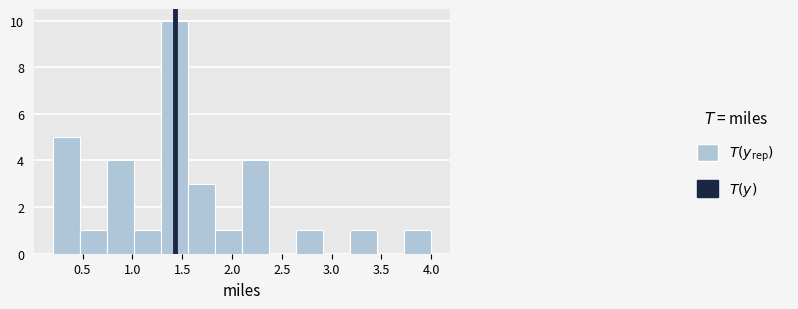

Which range on the x-axis has the tallest bar?

1.30 to 1.55